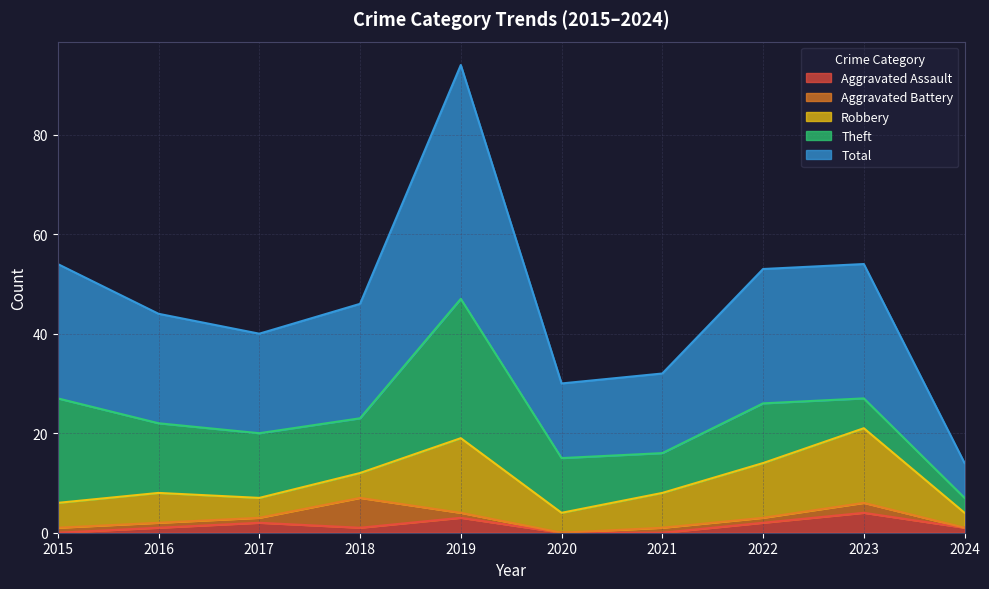

Rank the categories by Total value from highest to lowest.

2019, 2015, 2022, 2023, 2018, 2016, 2017, 2021, 2020, 2024